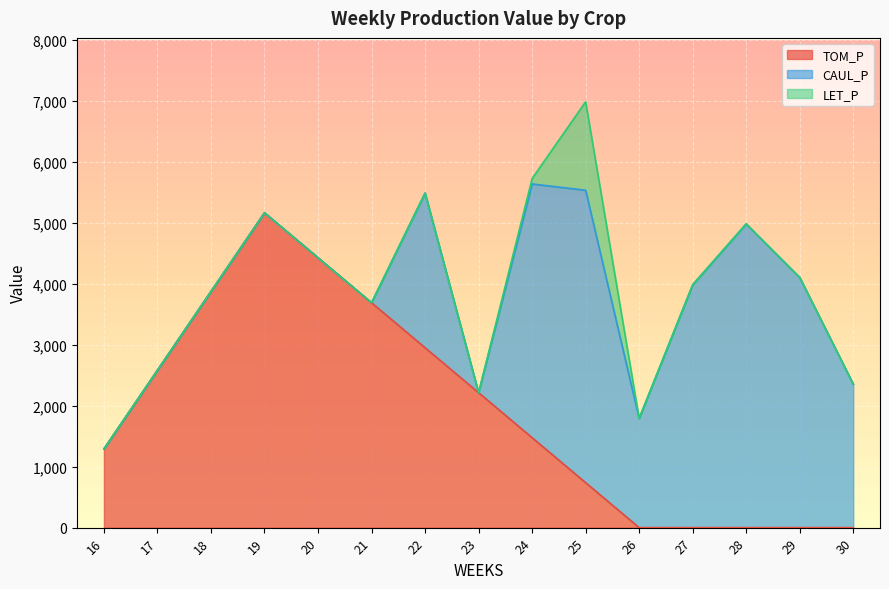

After their last crossing, which series has the higher values: TOM_P or LET_P?

LET_P